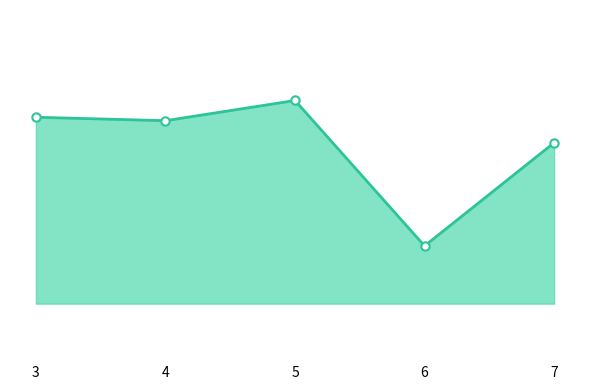

Rank the categories by value from highest to lowest.

5, 3, 4, 7, 6